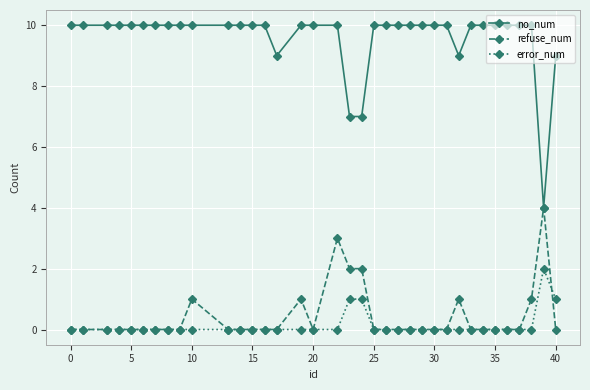

List the series in order of their peak value, lowest first.

error_num, refuse_num, no_num